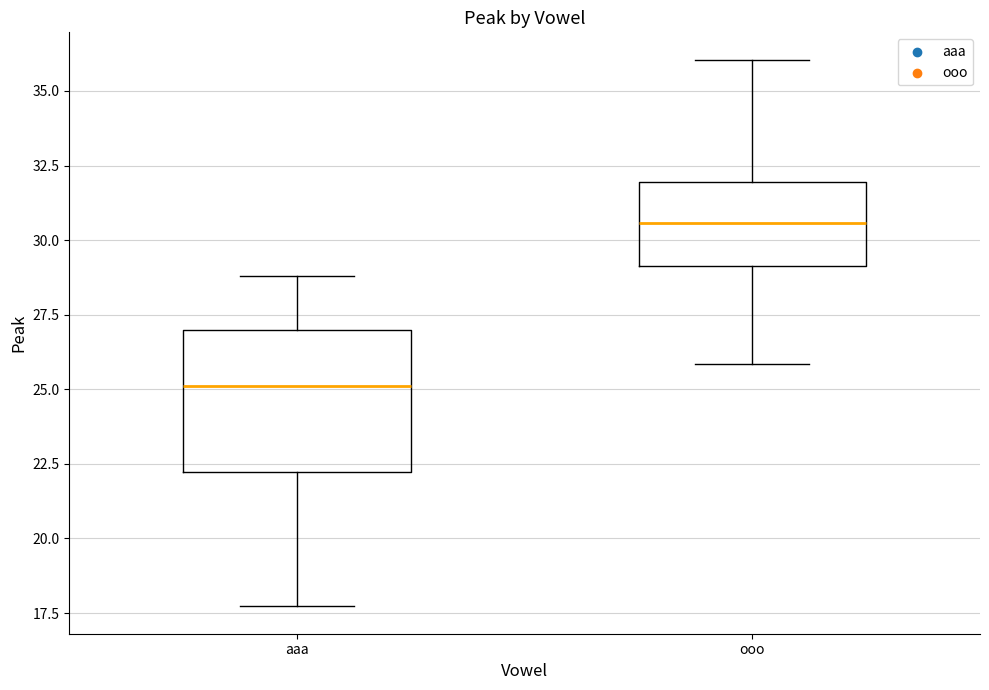

Comparing the boxes themselves (not the whiskers), which one is the tallest?

aaa